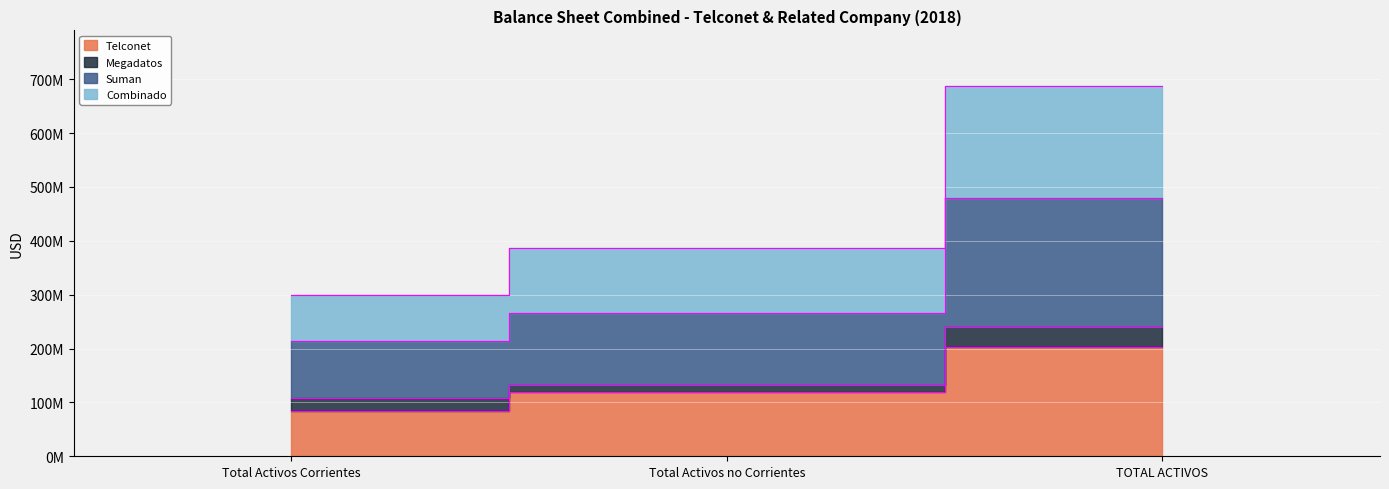

What is the label of the 2nd point from the left?

Total Activos no Corrientes